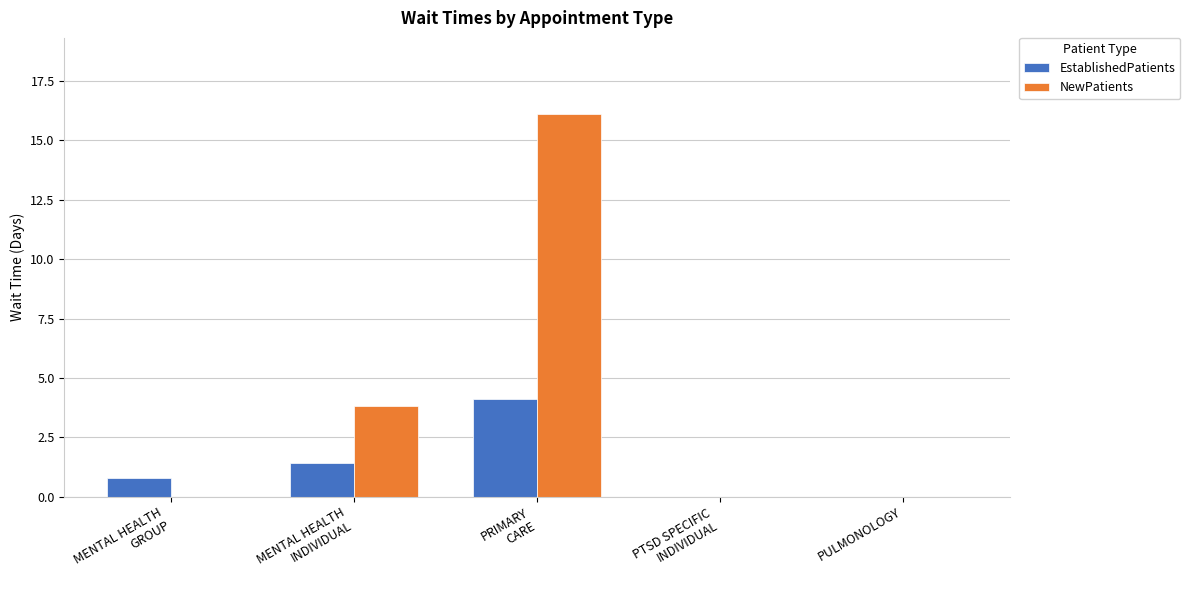

What is the highest value of the EstablishedPatients series?

4.1